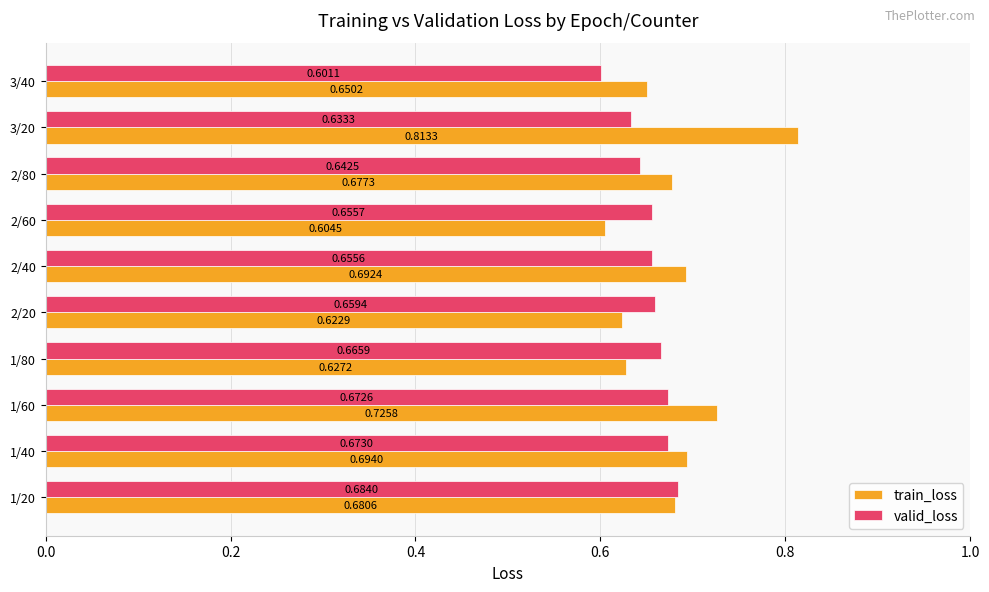

Where is valid_loss nearest to the value 0?

3/40